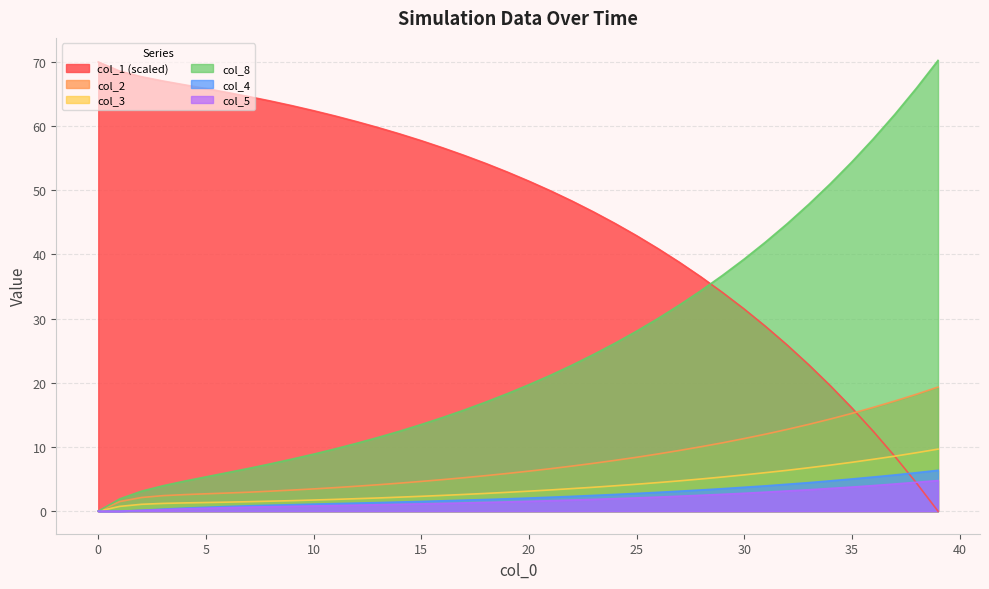

Rank the series at 34 from highest to lowest value.

col_8, col_1, col_2, col_3, col_4, col_5